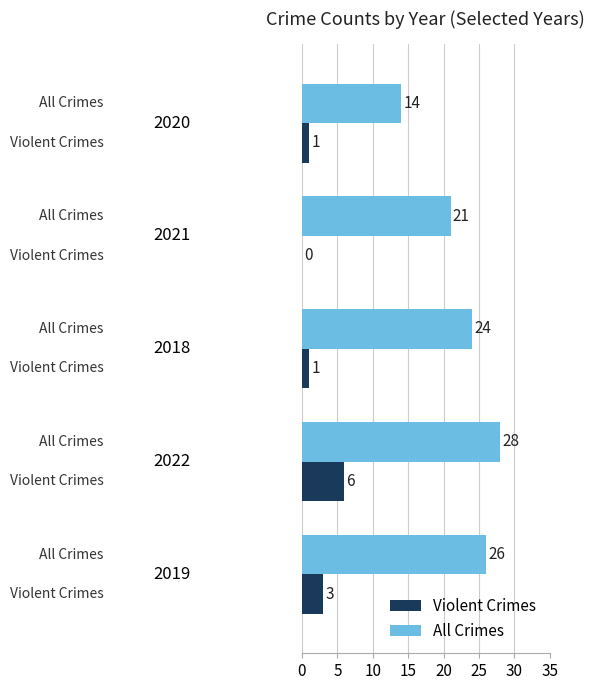

What is the sum of all All Crimes values?

113